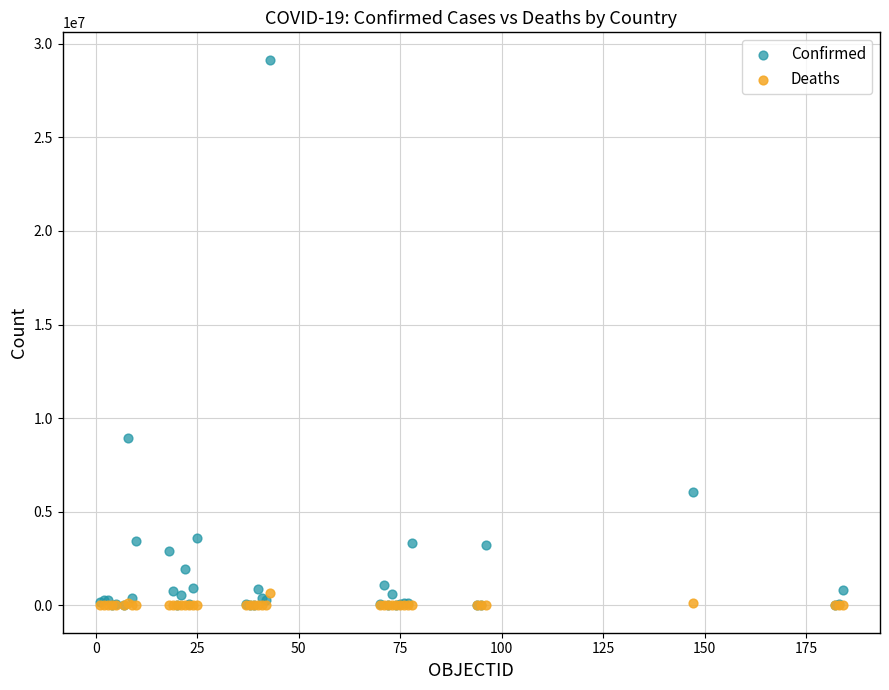

Across all series, what Y value is closest to 14576162?

8949362